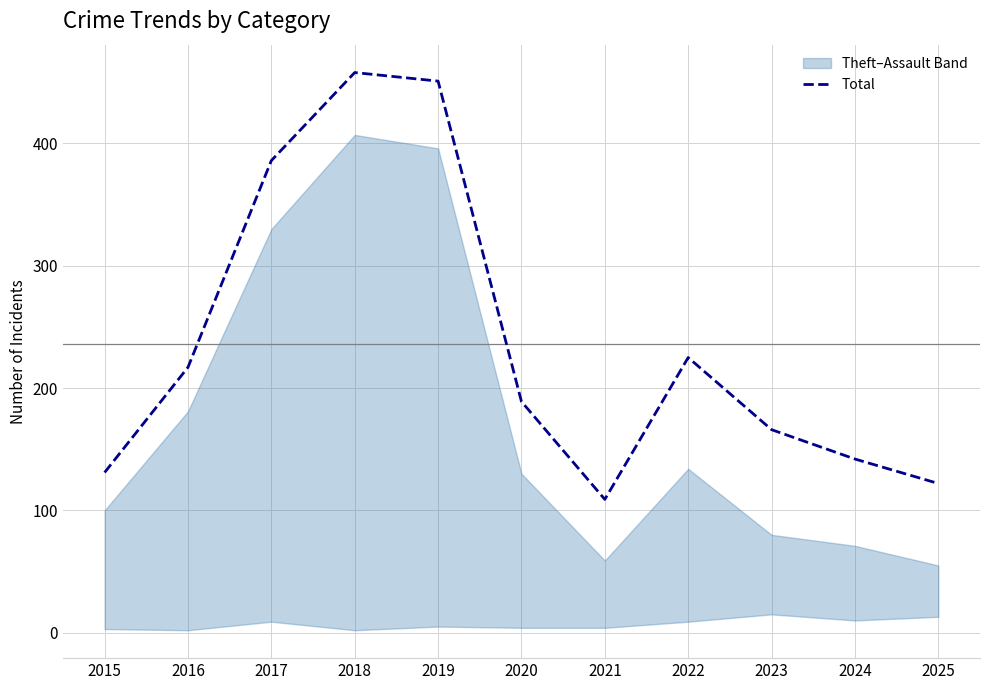

Reading left to right, list all the values displayed in this chart.

131	217	386	458	451	189	109	225	166	142	122